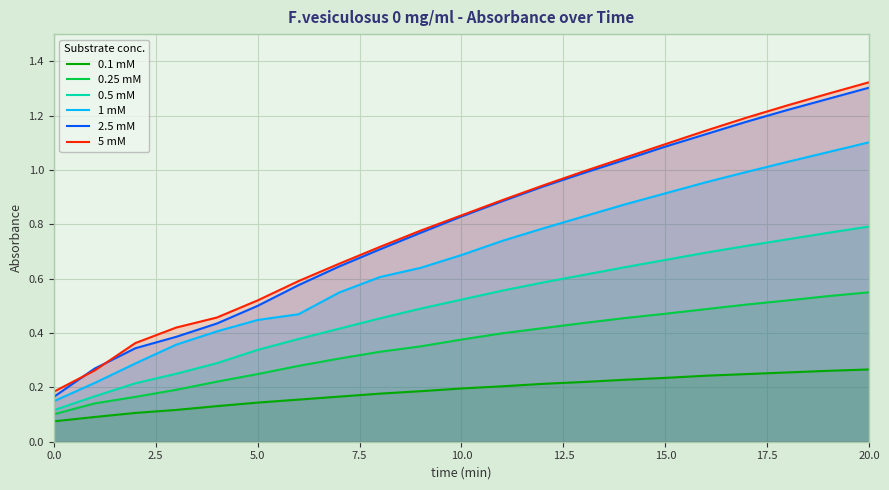

True or false: 0.5 mM and 0.1 mM cross at least once.

False